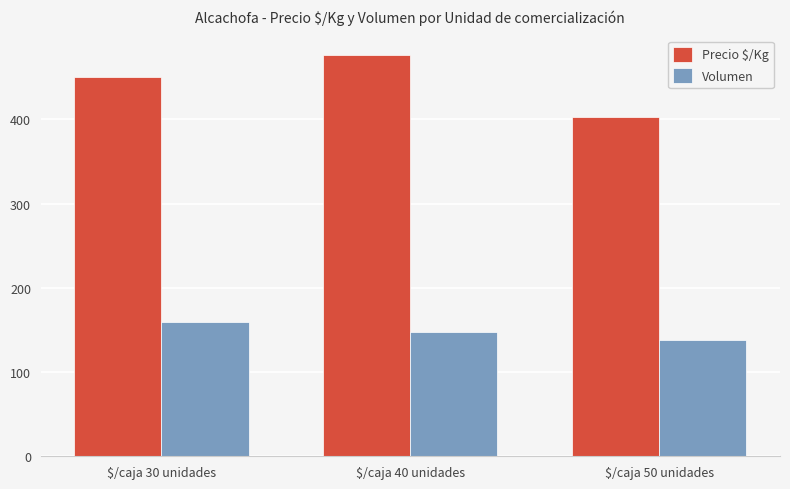

Which series has the largest total across all categories?

Precio $/Kg